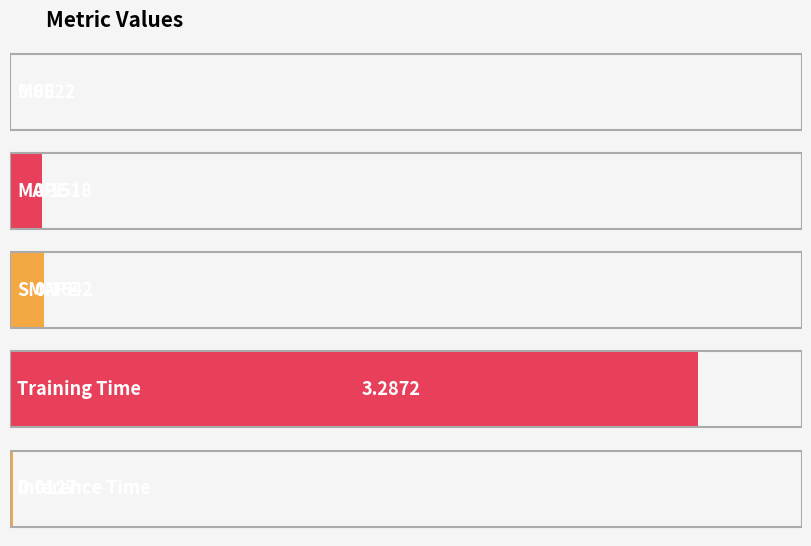

What is the change in value from SMAPE to Inference Time?

-0.2